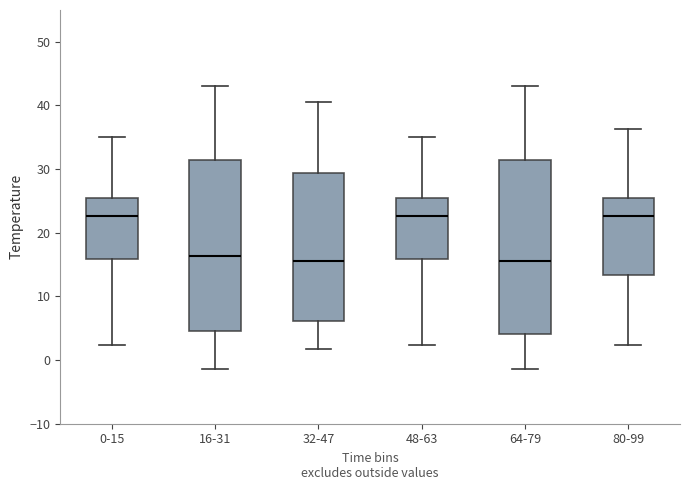

Reading left to right, read every box against the y-axis: the position of its median line, the range the box covers, and the ends of its whiskers. The values are not printed on the chart, so give them approximately, as read against the axis.

0-15: median 23, box 16 to 25, whiskers 2 to 35
16-31: median 16, box 5 to 31, whiskers -1 to 43
32-47: median 16, box 6 to 29, whiskers 2 to 41
48-63: median 23, box 16 to 25, whiskers 2 to 35
64-79: median 16, box 4 to 31, whiskers -1 to 43
80-99: median 23, box 13 to 25, whiskers 2 to 36